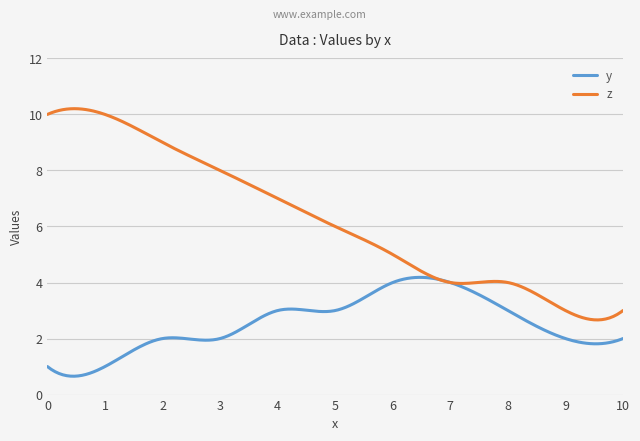

What is the smallest value displayed?

0.7